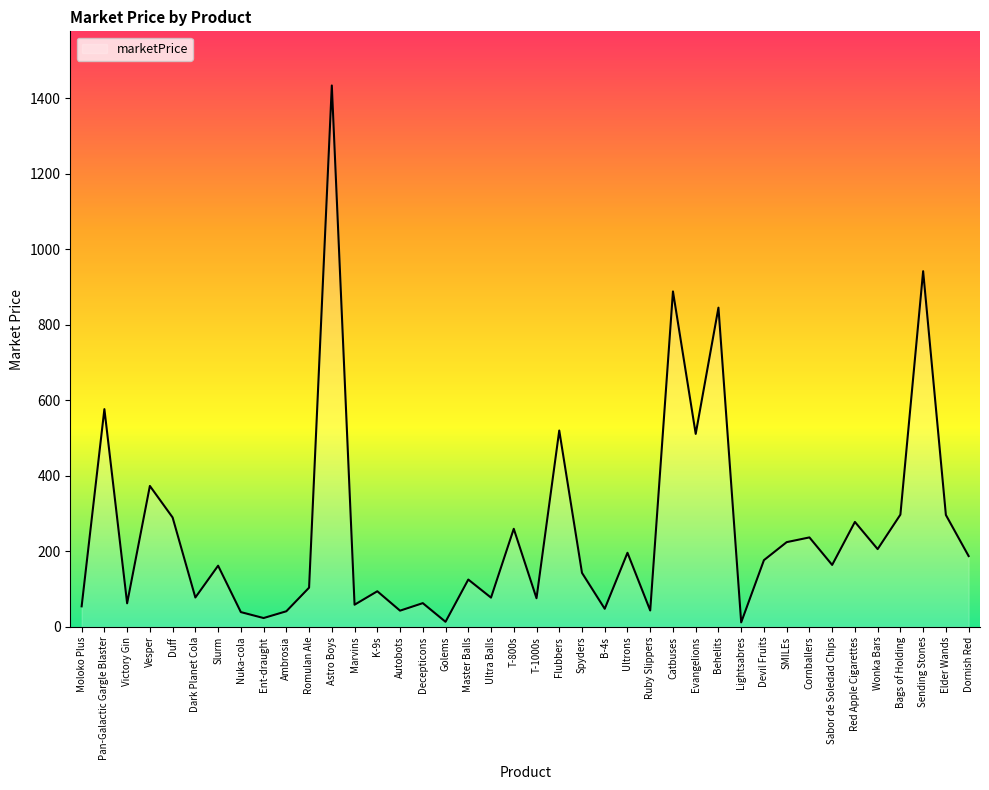

What is the greatest value displayed?

1434.4